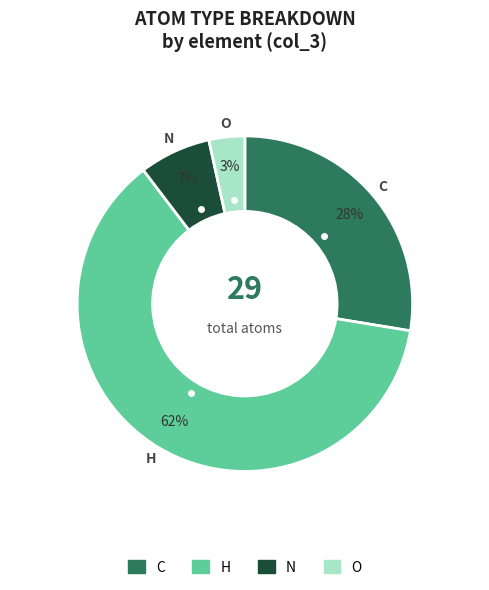

To the nearest percent, what percentage of the pie is H?

62%